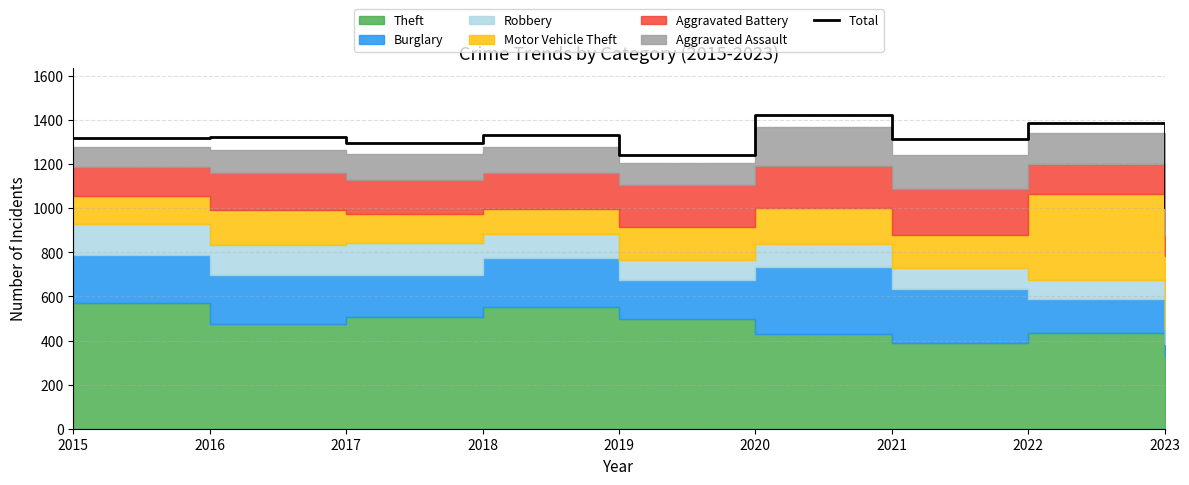

Where does the data first go above 1320?

2016